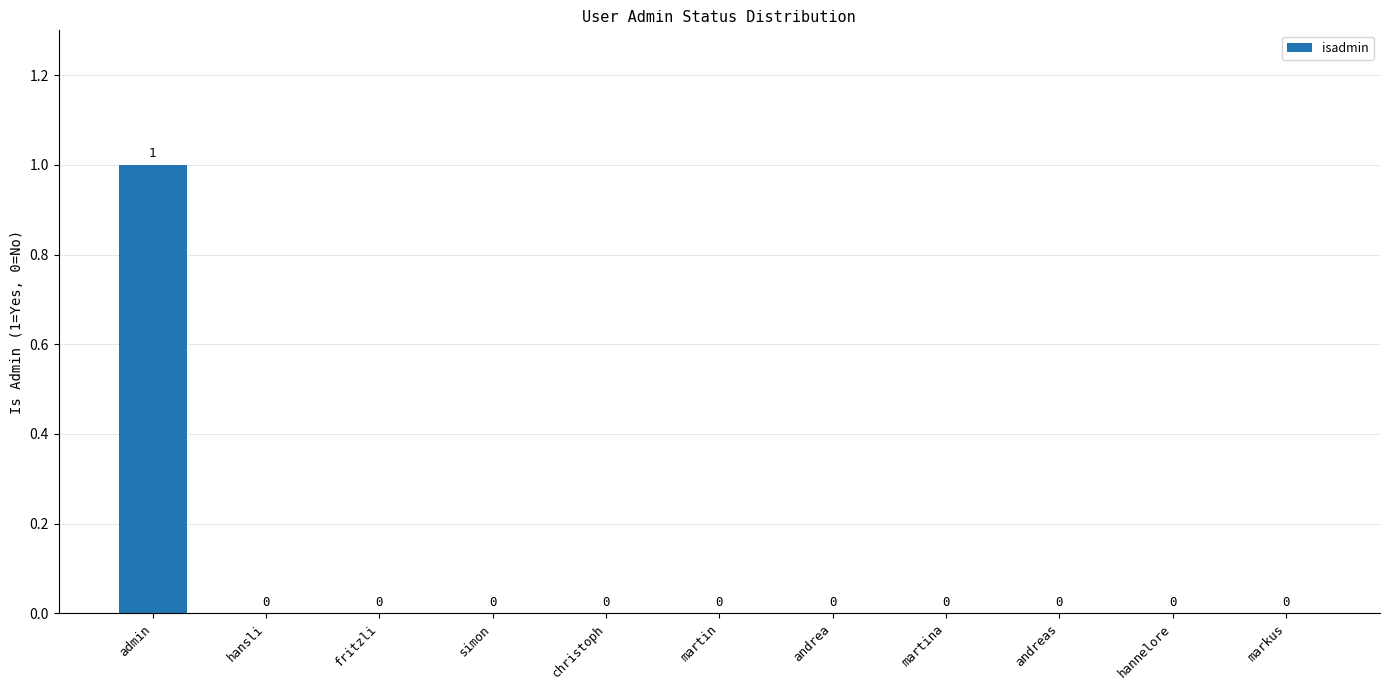

Which label corresponds to the largest value in the chart?

admin